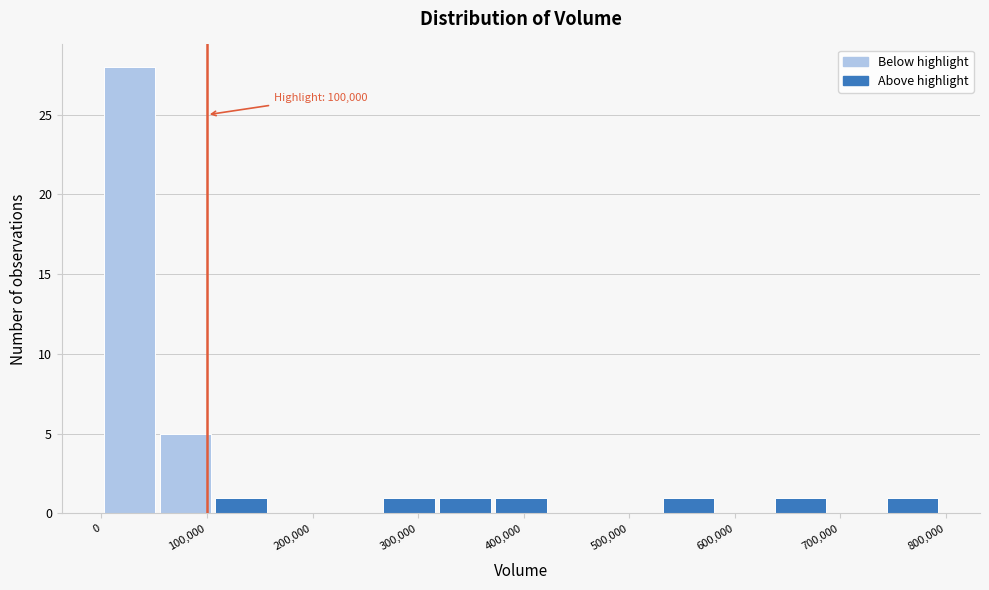

Which range on the x-axis has the tallest bar?

0 to 50000